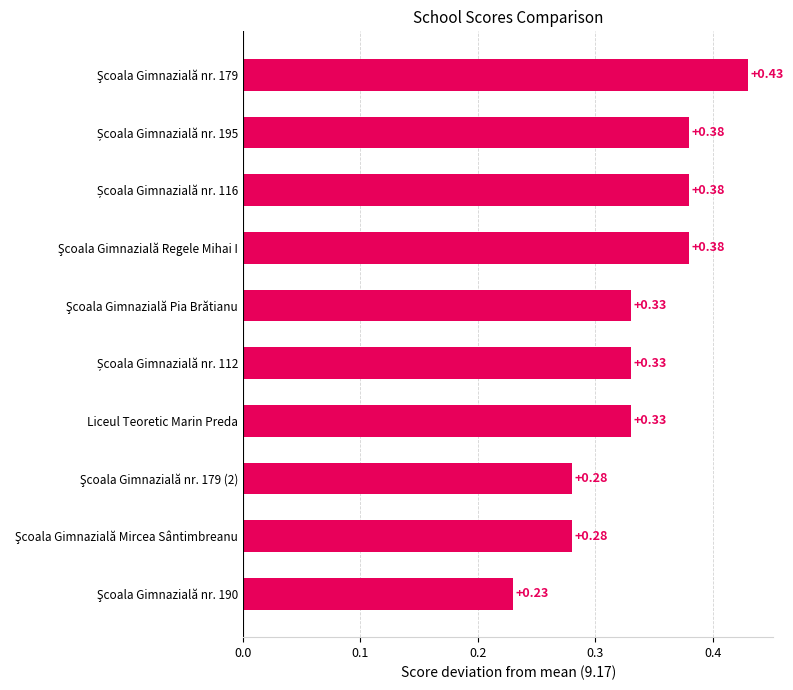

How many bars are there in total?

10